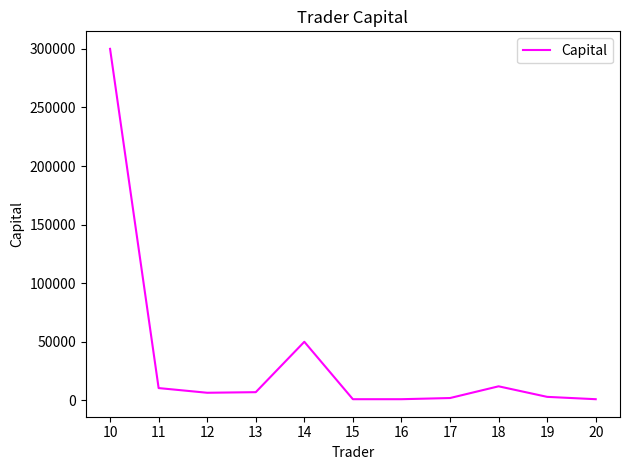

What is the greatest value displayed?

300000